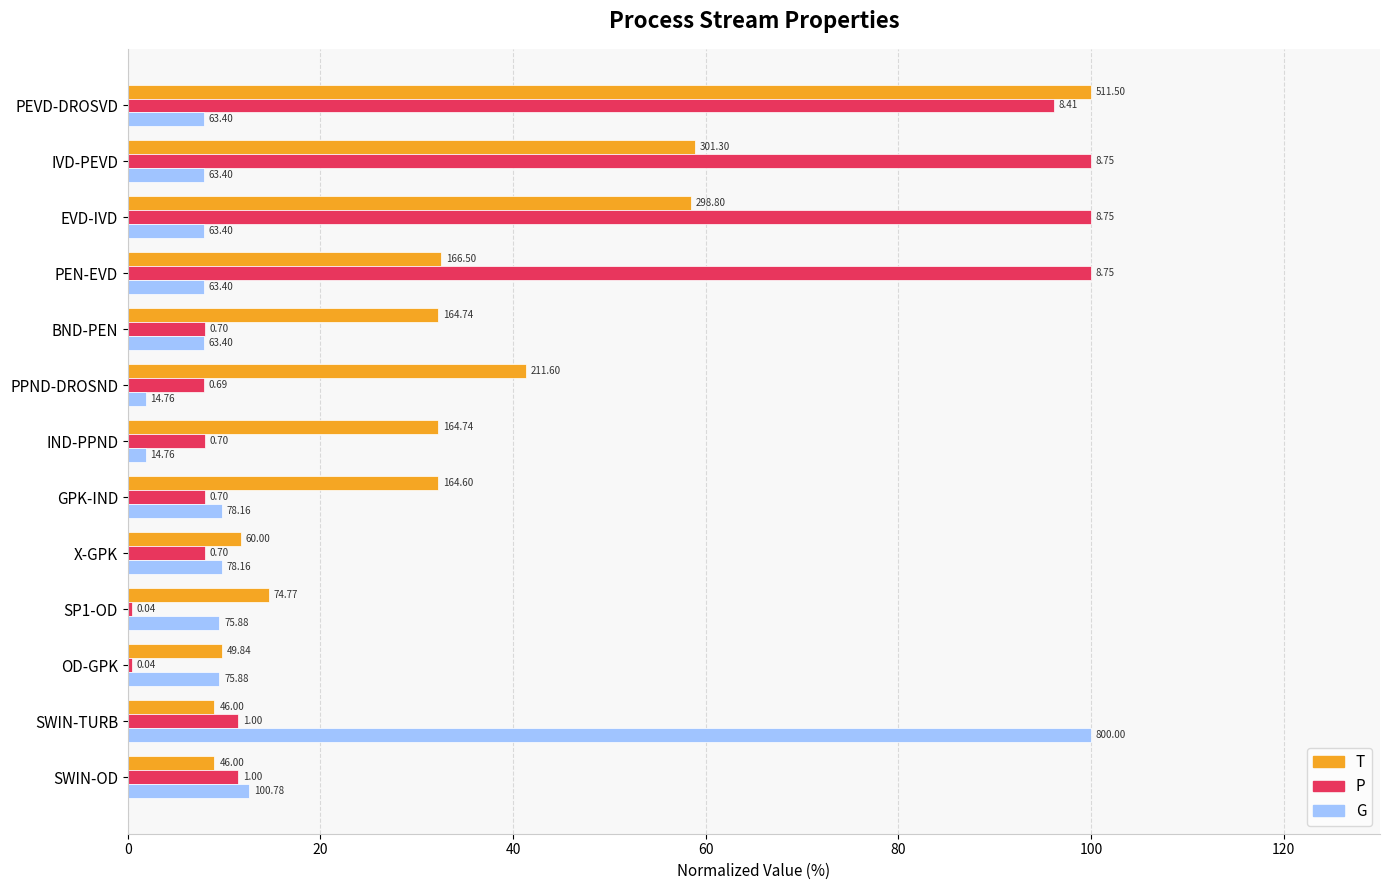

What is the average value of the P series?

35.4